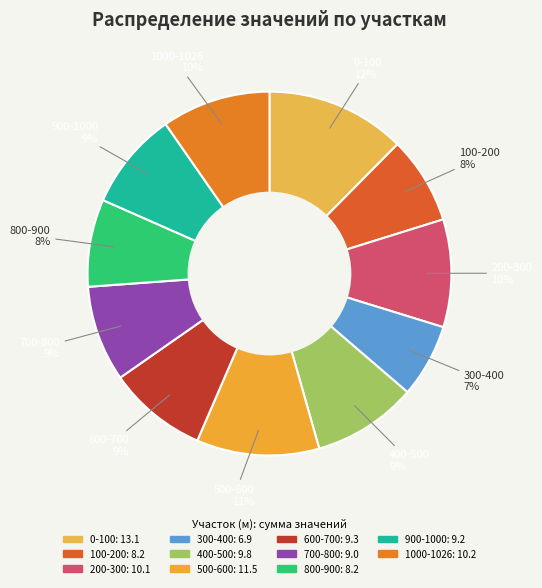

Does 700-800 account for over 50% of the chart?

No